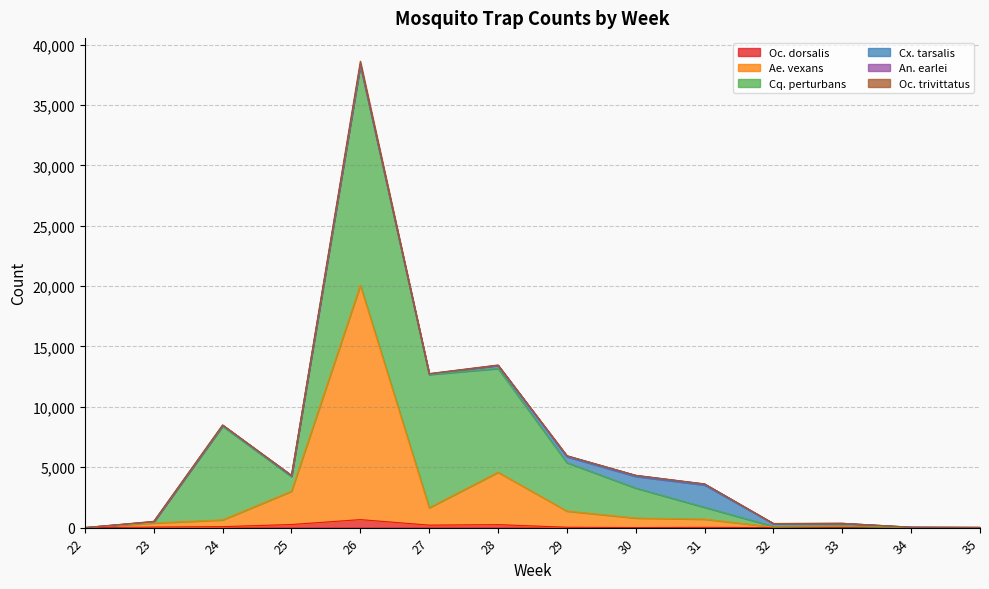

True or false: Oc. dorsalis has a value of 35 at 31.

False